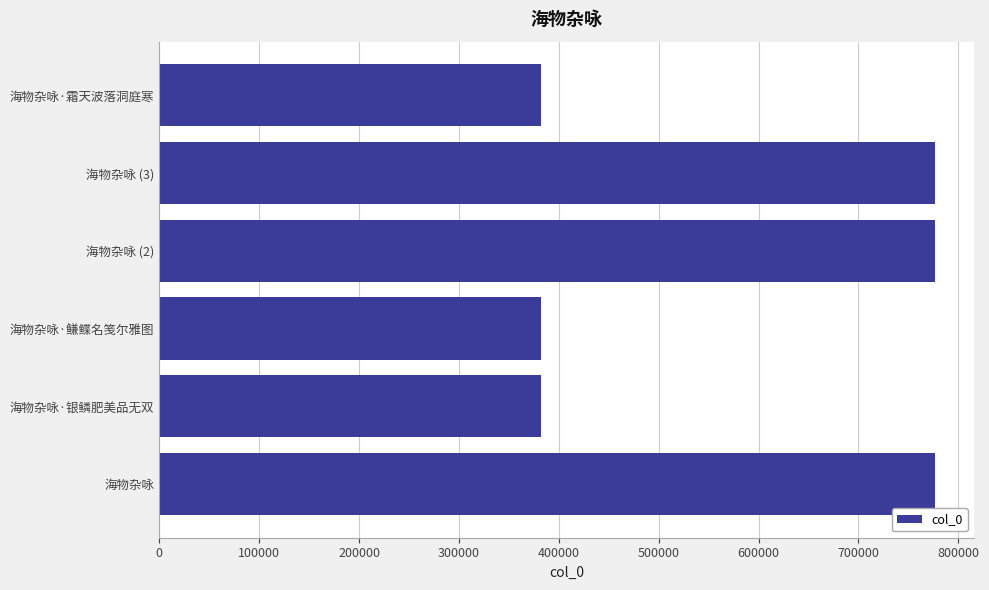

What is the greatest value displayed?

777105